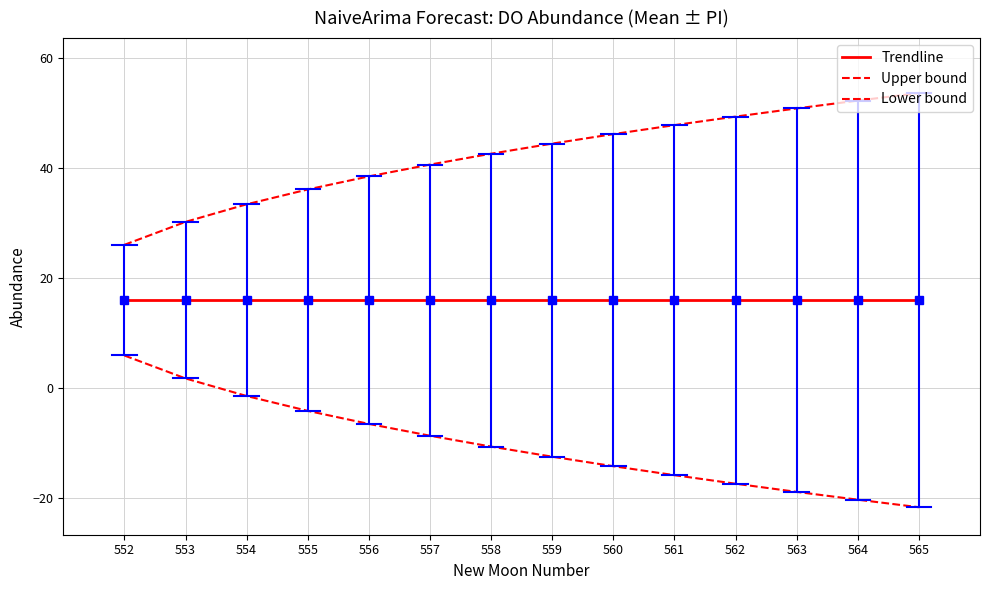

Is the value of Lower bound at 562 greater than the value of Trendline at 557?

No